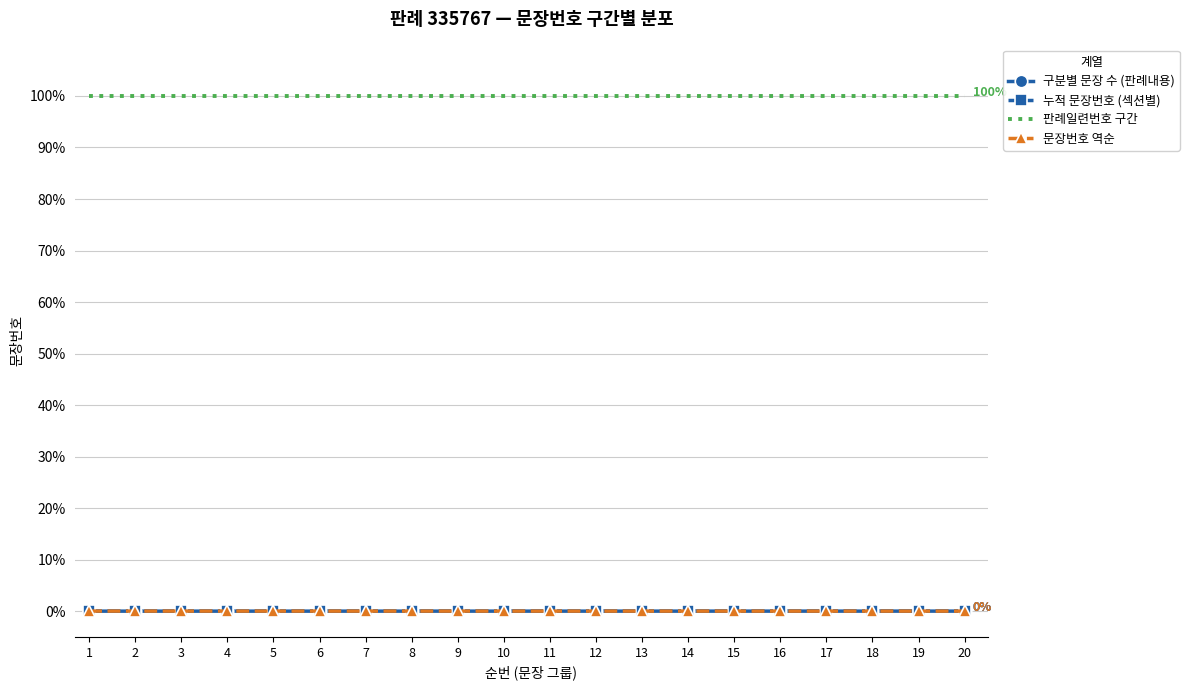

The value of 판례일련번호 구간 at 13 is 169.8. True or false?

False